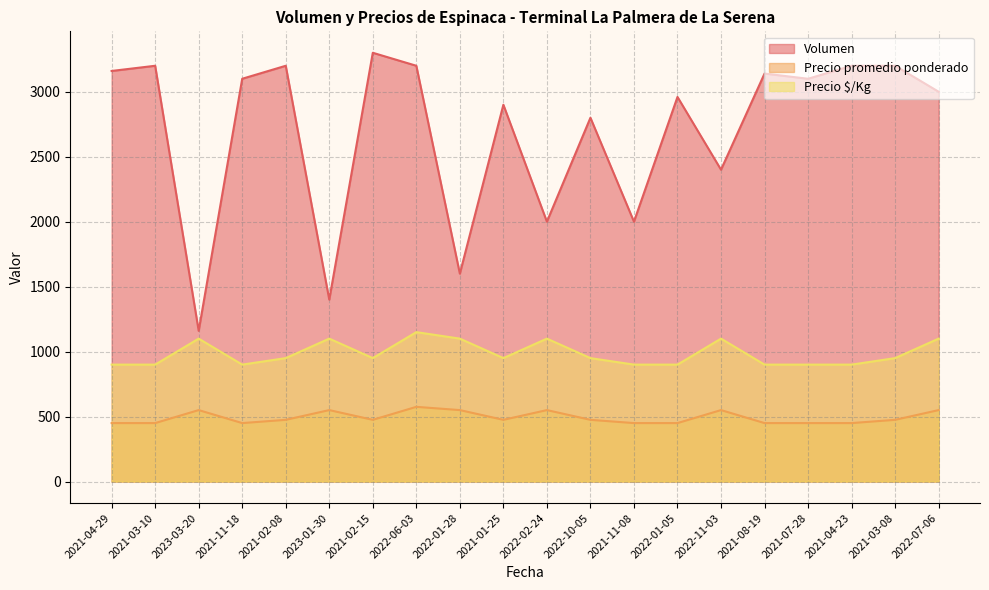

True or false: Volumen has more than 1 points higher than both neighbors.

True